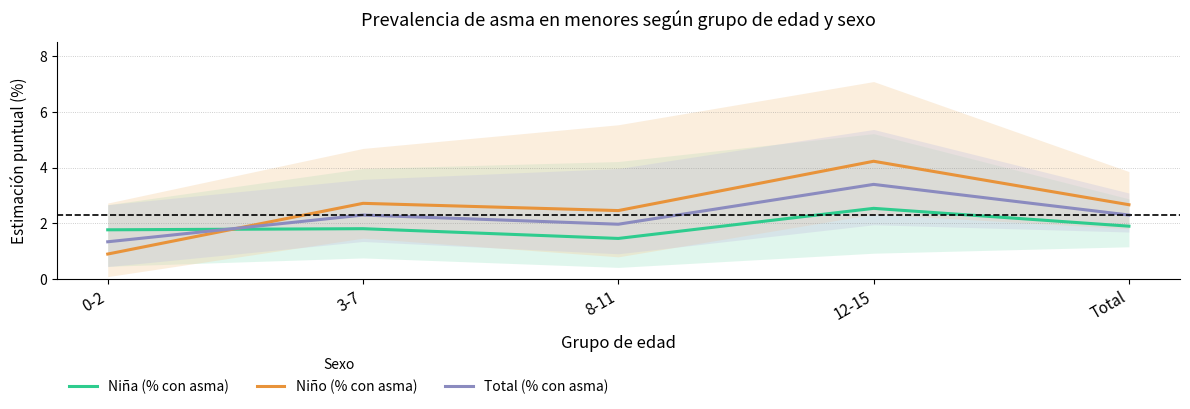

Reading right to left, list all the values displayed in this chart.

Niña (% con asma): 1.9	2.5	1.5	1.8	1.8
Niño (% con asma): 2.7	4.2	2.5	2.7	0.9
Total (% con asma): 2.3	3.4	2.0	2.3	1.3